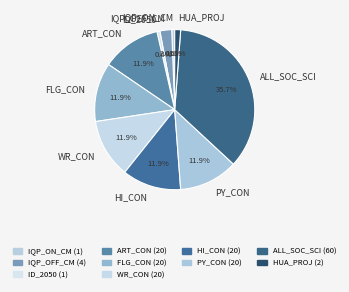

To the nearest percent, what is the average slice percentage?

10%